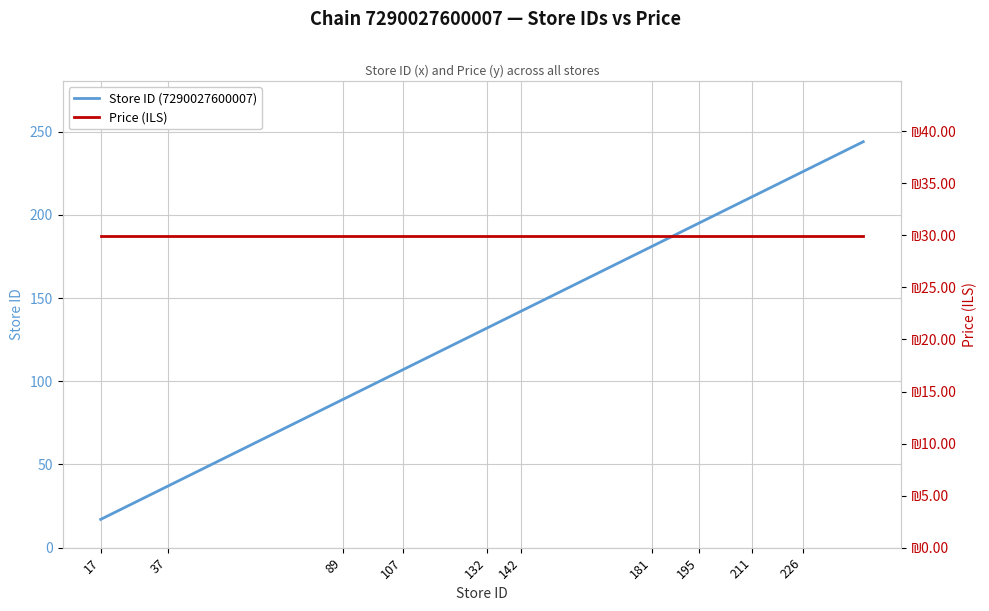

What is the highest value of the Price (ILS) series?

29.9